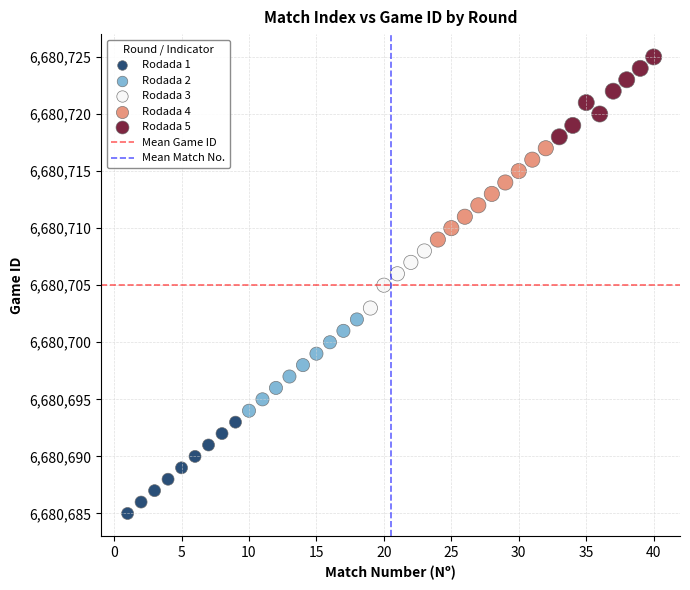

Which series contains the highest Y value?

Rodada 5